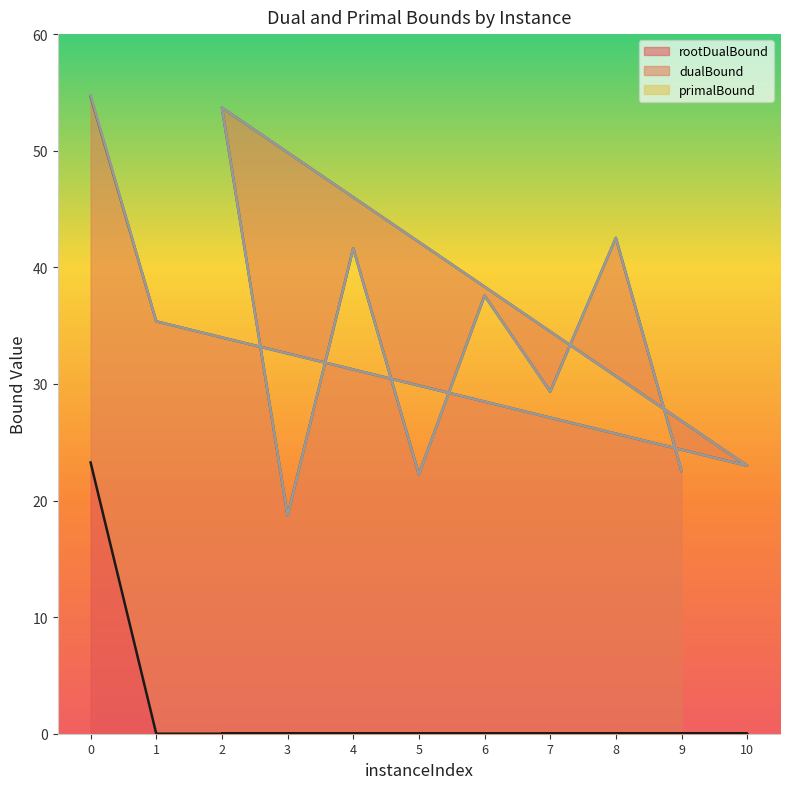

True or false: primalBound and rootDualBound intersect in this chart.

False